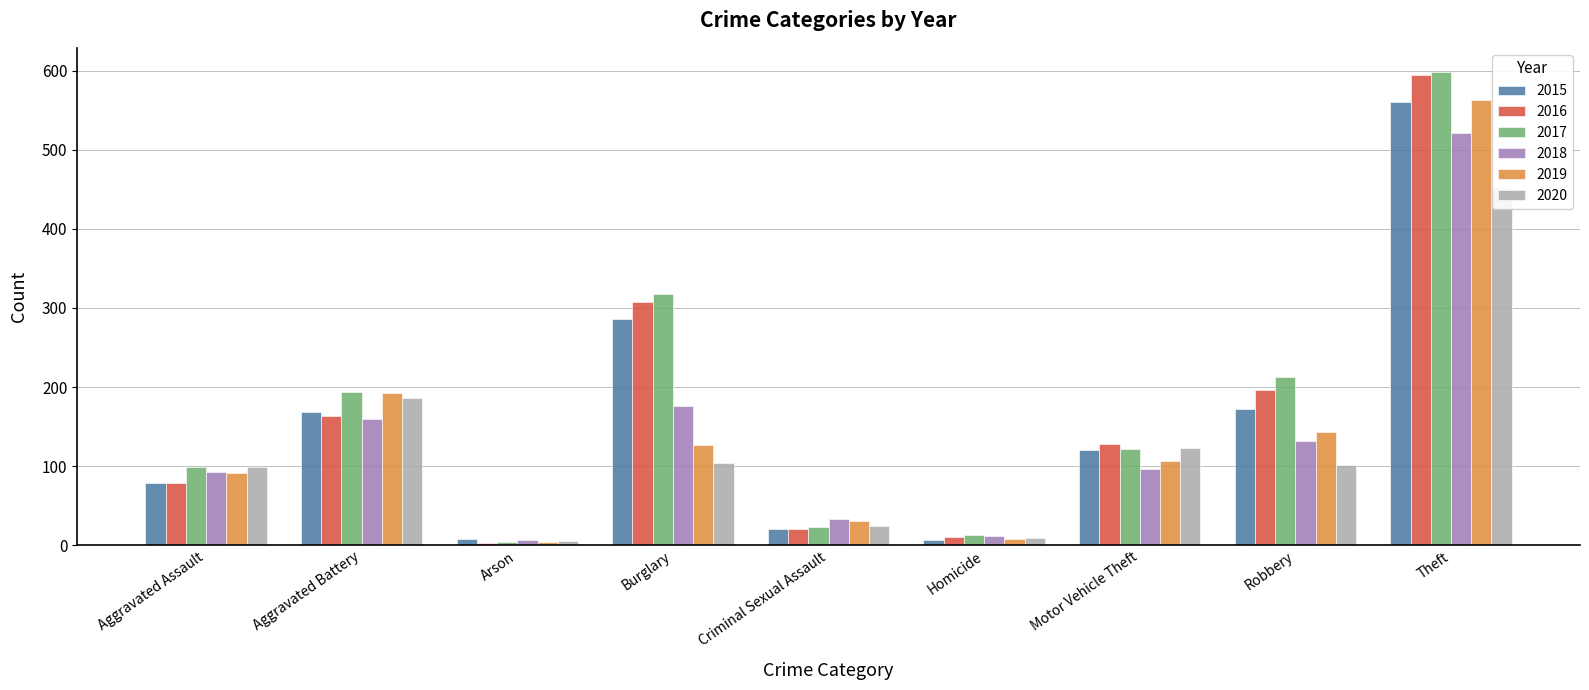

What is the label of the 4th bar from the right?

Homicide